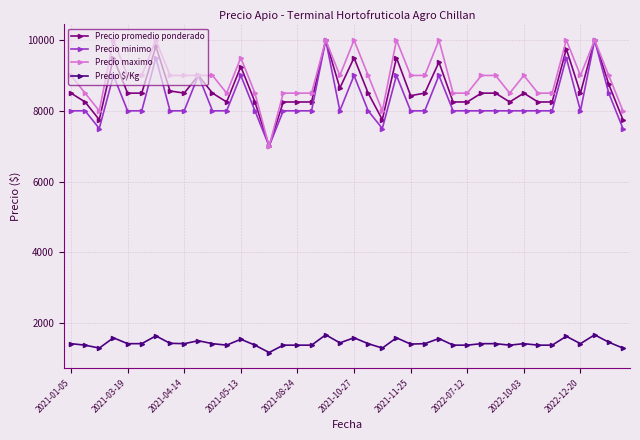

What is the minimum value shown in the chart?

1167